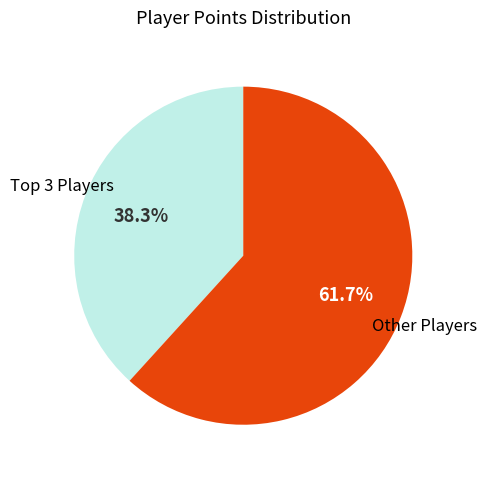

Is there a majority slice in this chart?

Yes